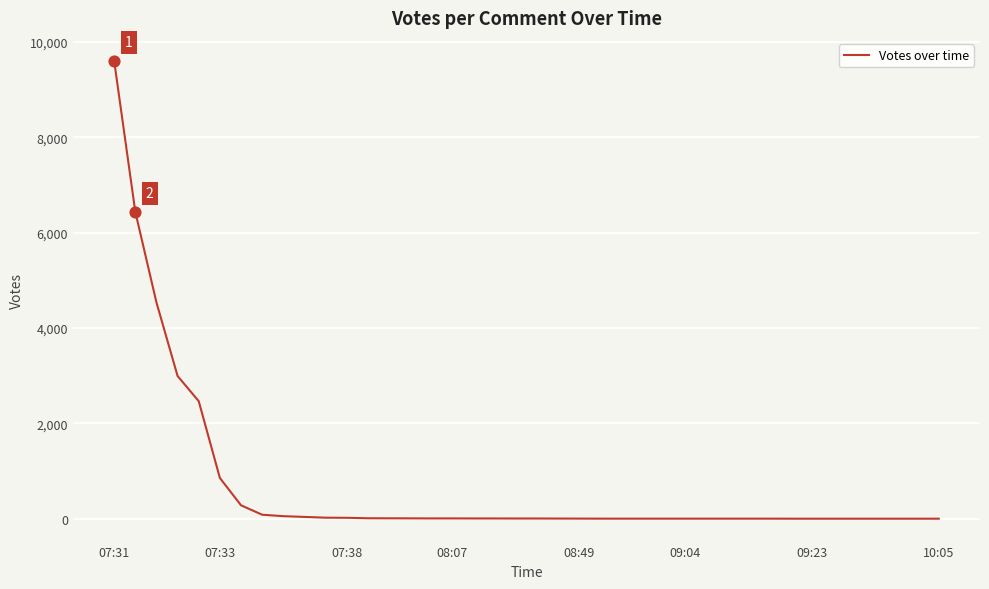

What is the maximum value shown in the chart?

9602